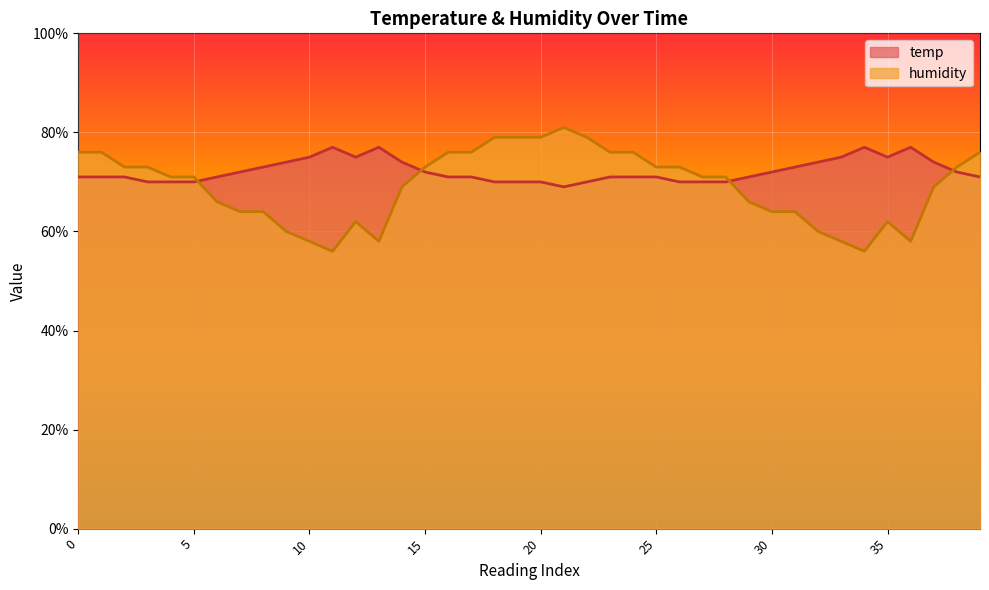

How many interior local valleys does the humidity series have?

4